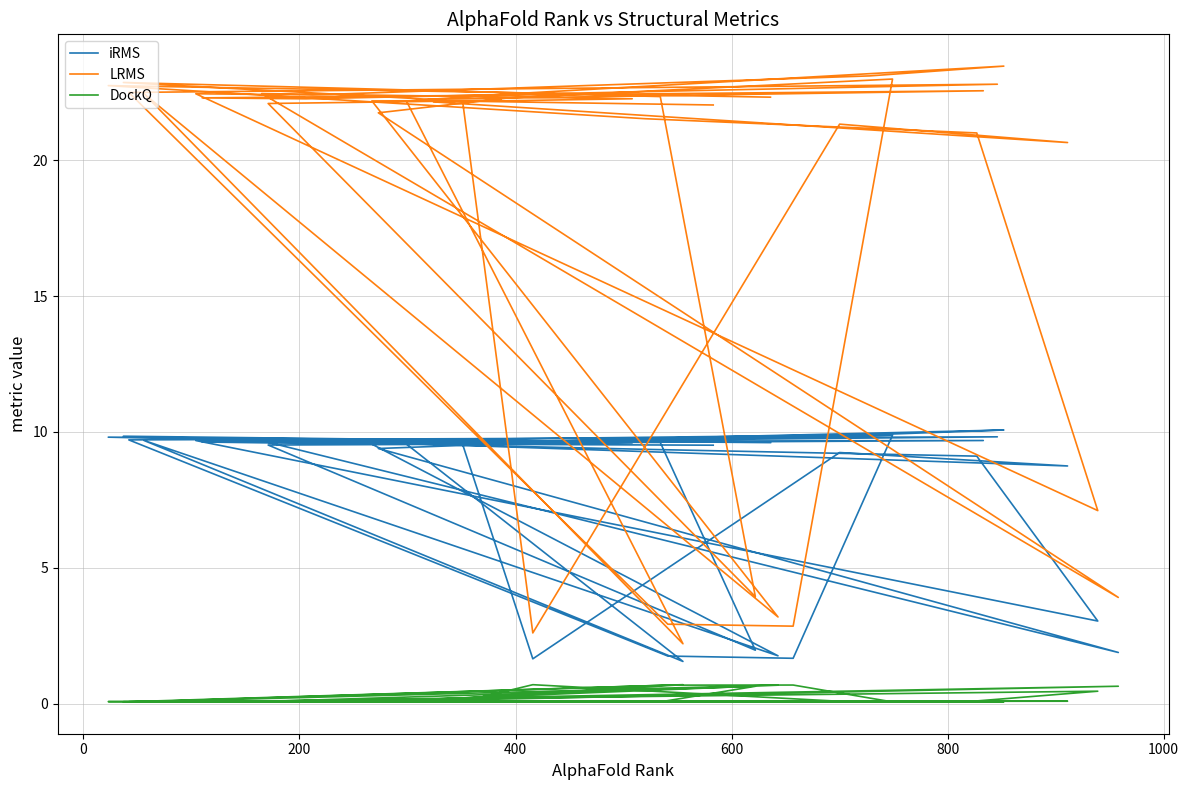

Count the number of data series in this chart.

3